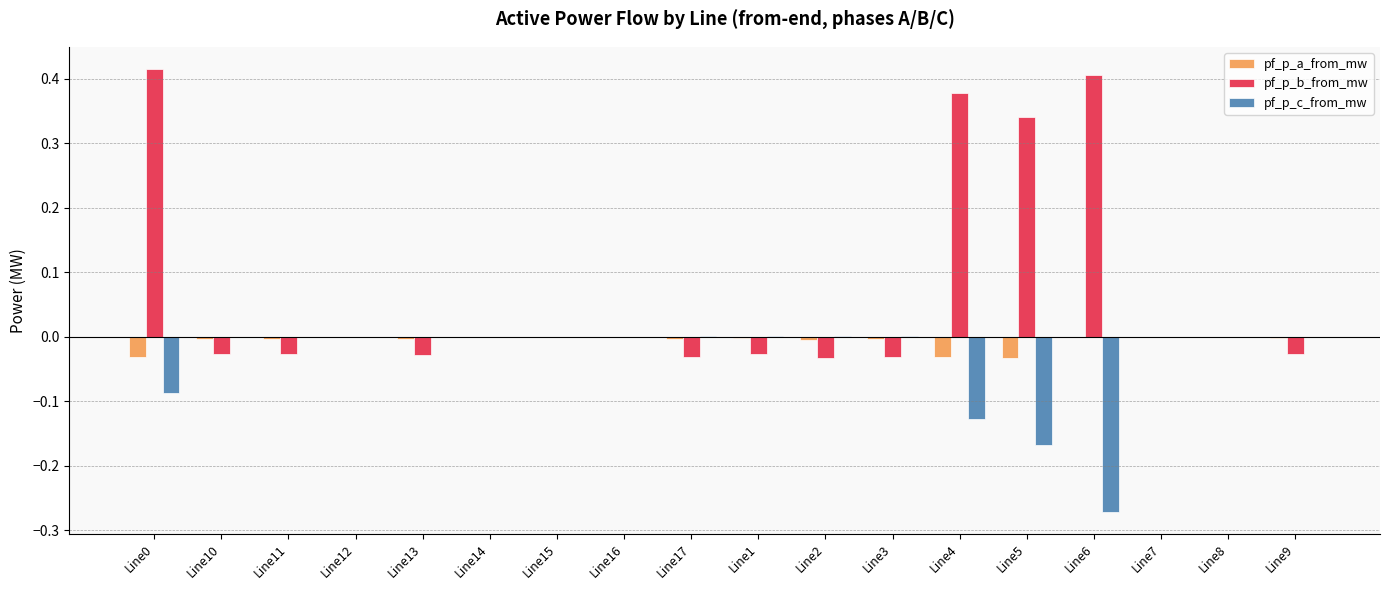

What is the sum of all pf_p_c_from_mw values?

-0.6